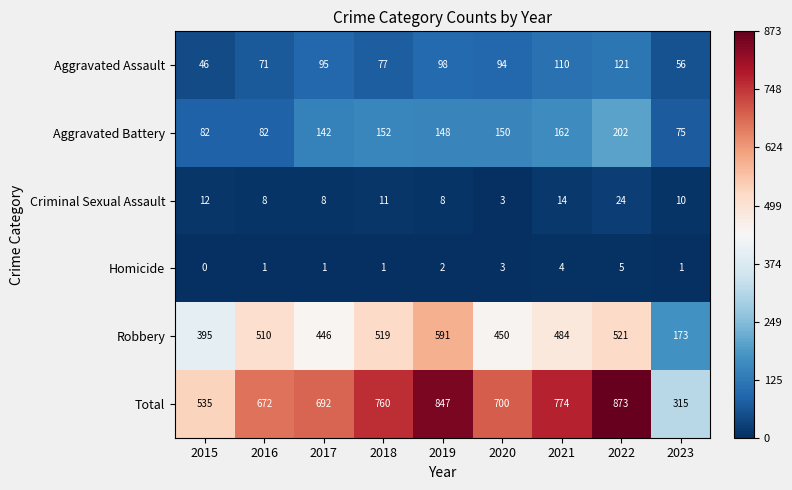

Is it true that Aggravated Assault equals 17 at 2016?

False